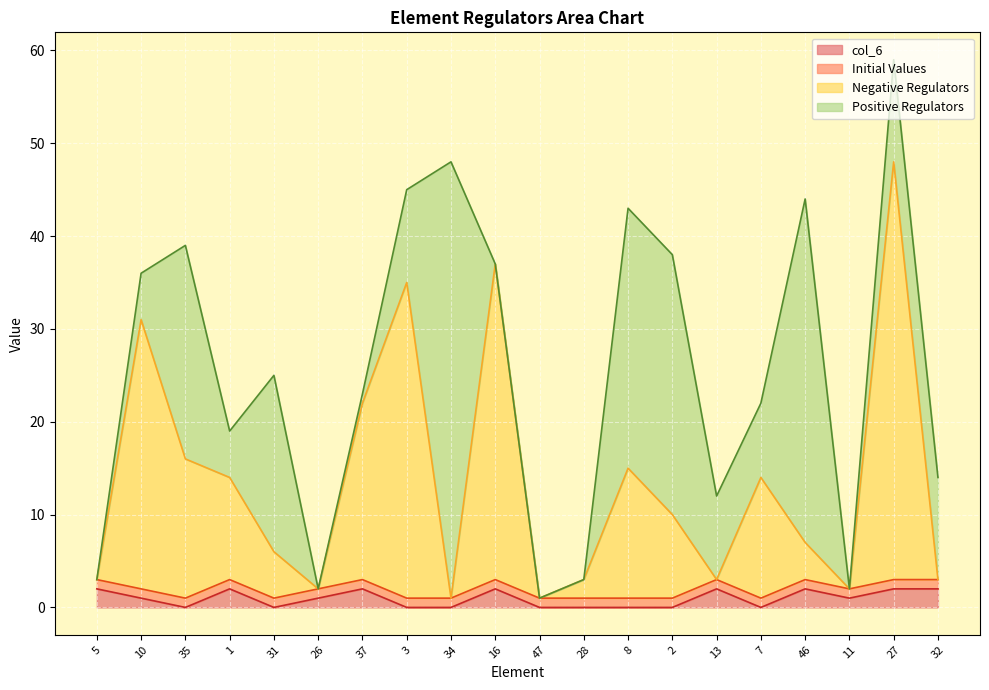

At which label does col_6 first exceed 1?

5